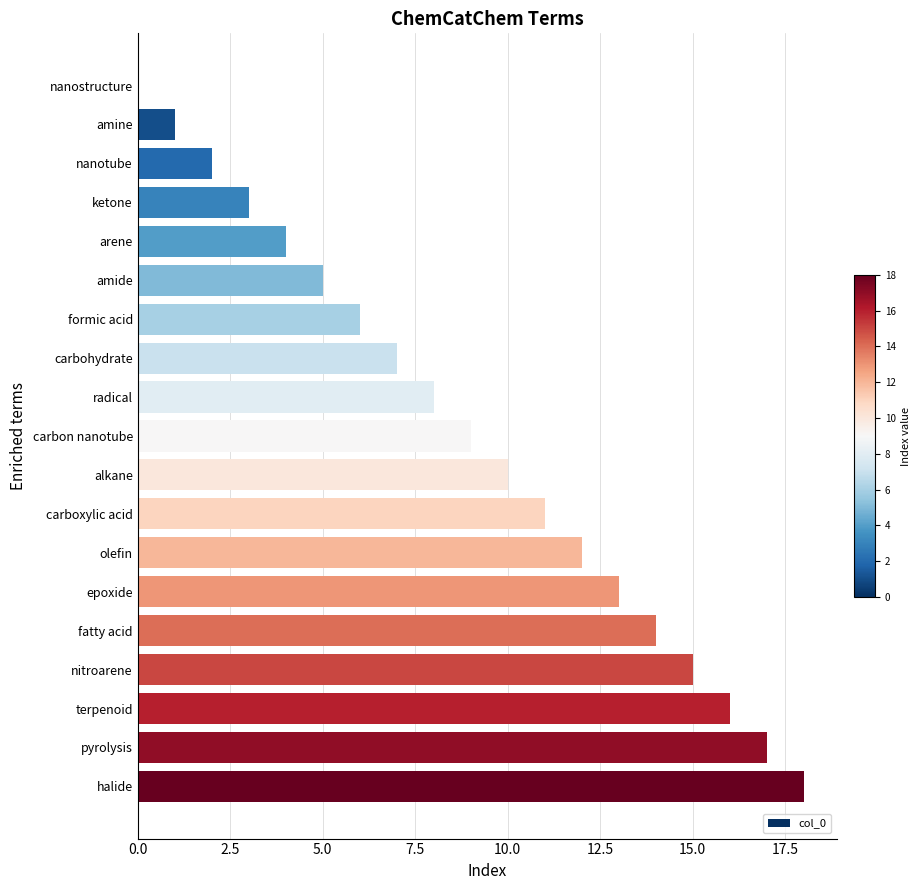

What is the sum of the values at alkane and carboxylic acid?

21